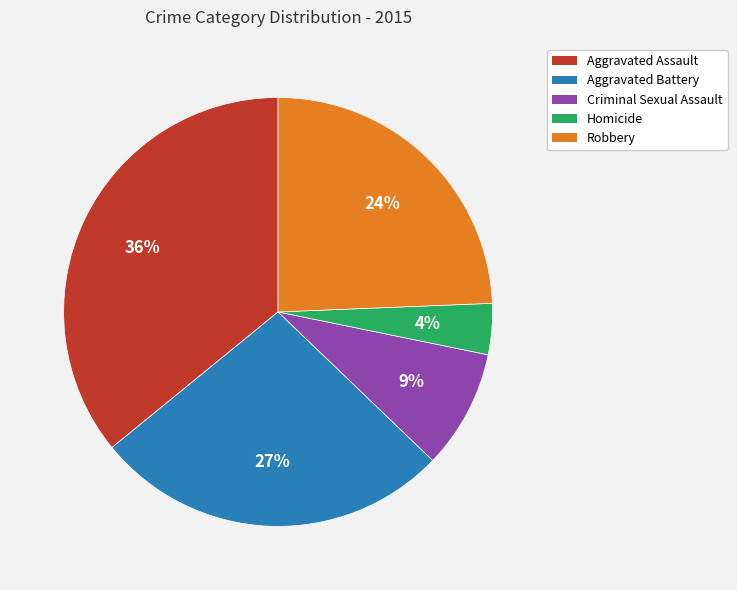

Which slice is the smallest?

Homicide